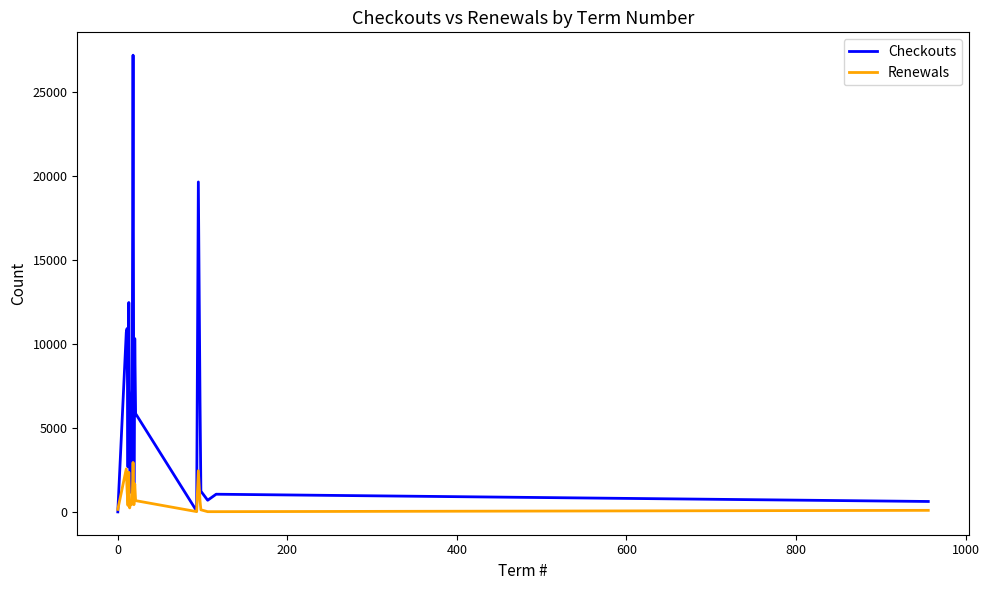

List the series in order of their peak value, lowest first.

Renewals, Checkouts